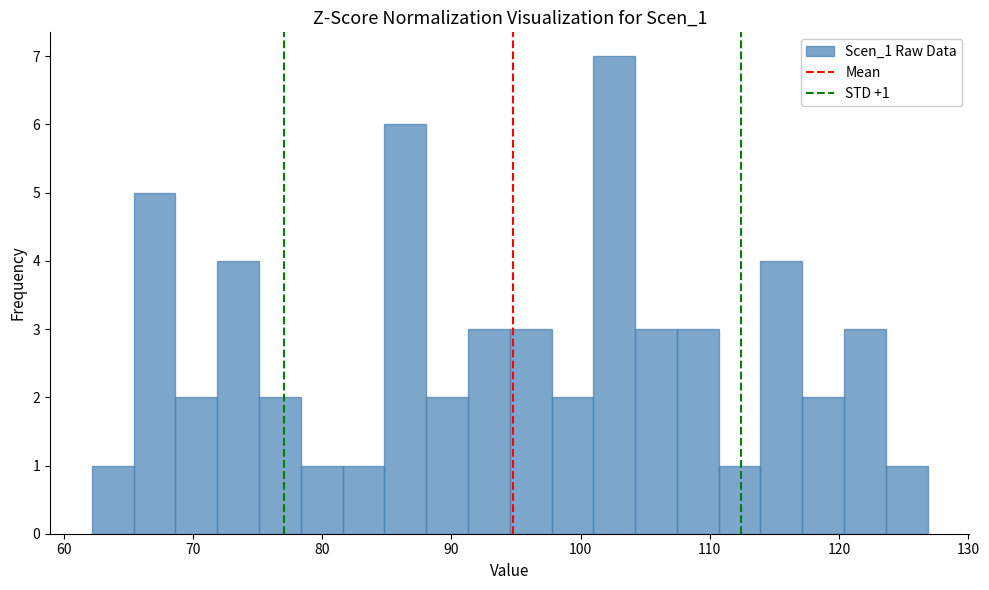

Around what value on the x-axis is the tallest bar? Give the approximate position of its centre, as read against the axis.

103